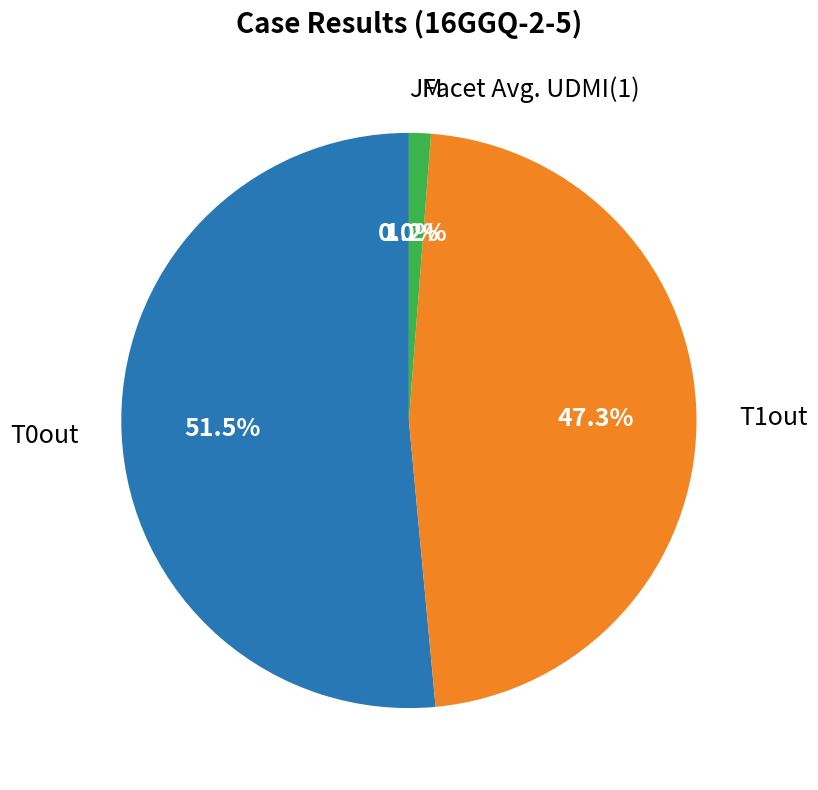

Is there any slice that represents more than half of the pie?

Yes